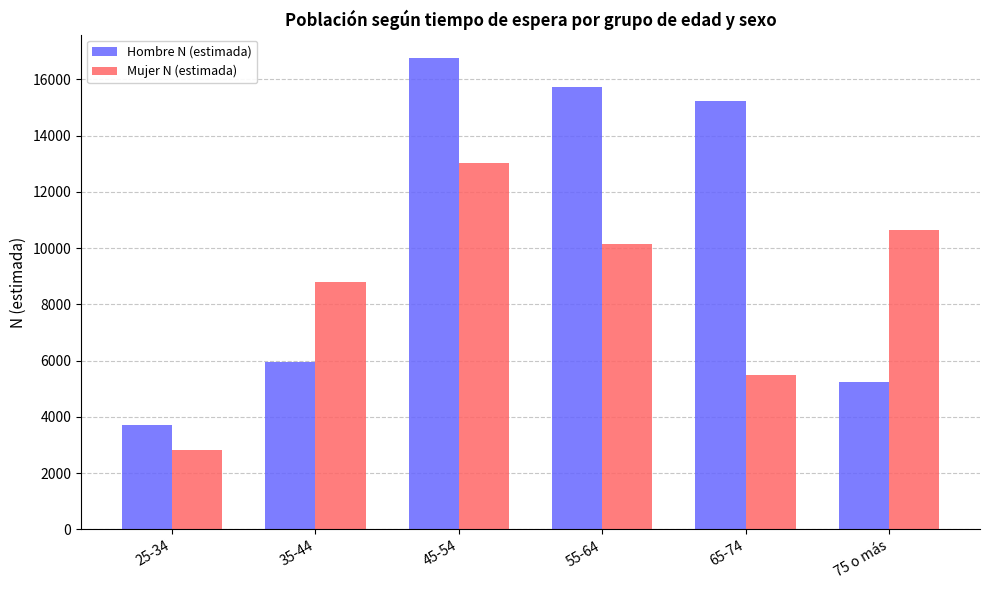

The Mujer N (estimada) series shows 2580 at 55-64. True or false?

False